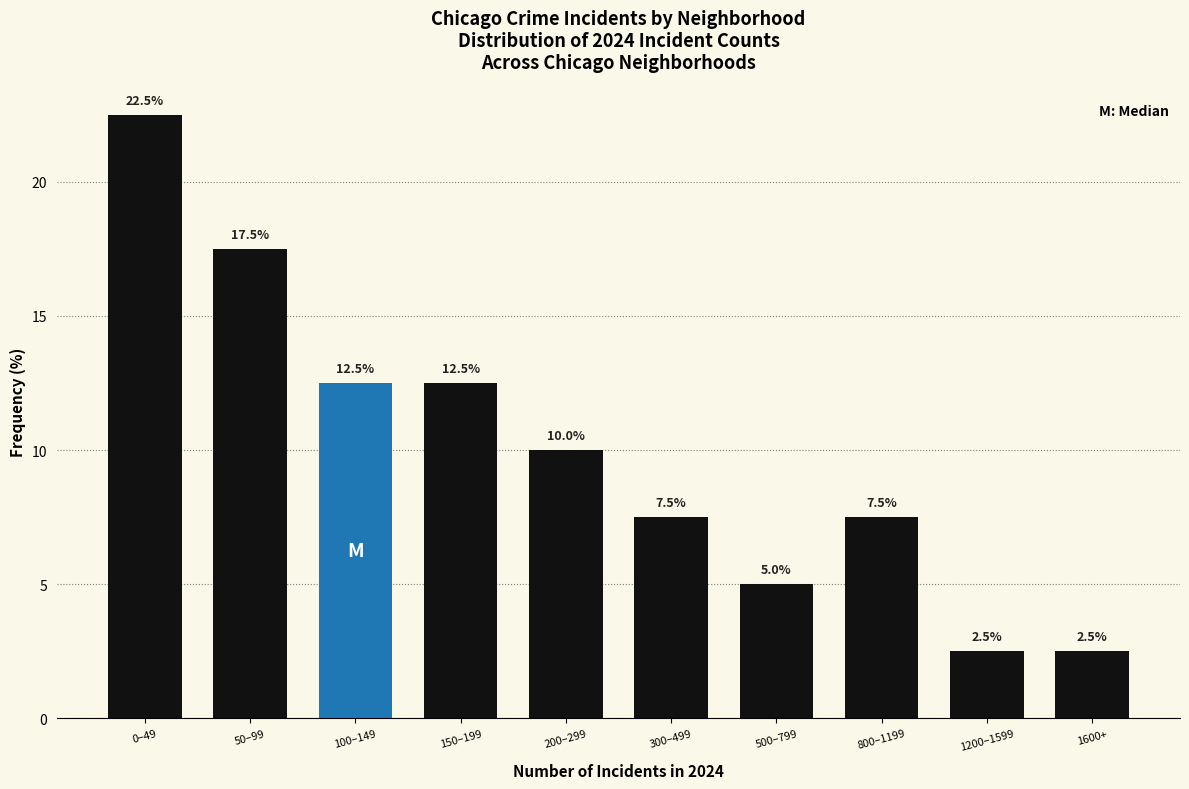

Reading left to right, list all the values displayed in this chart.

22.5	17.5	12.5	12.5	10.0	7.5	5.0	7.5	2.5	2.5